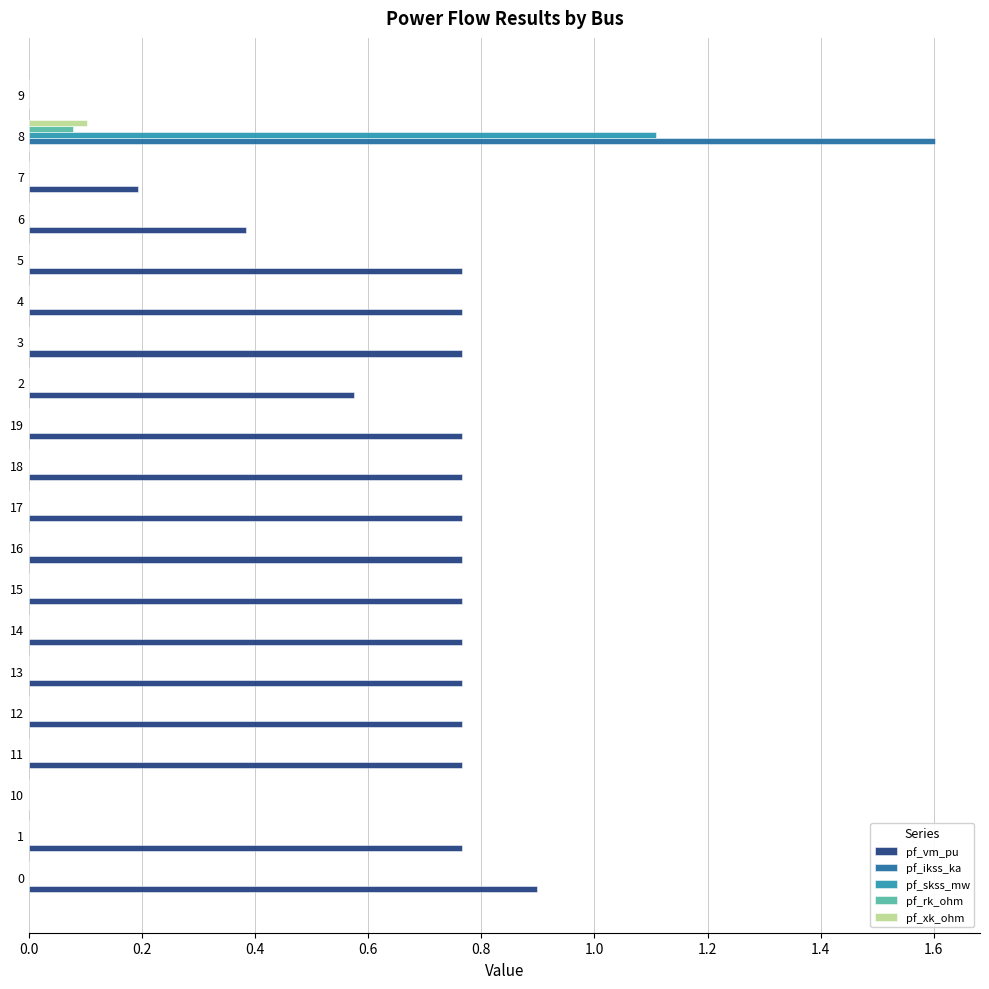

Which series changed the most between 10 and 15?

pf_vm_pu